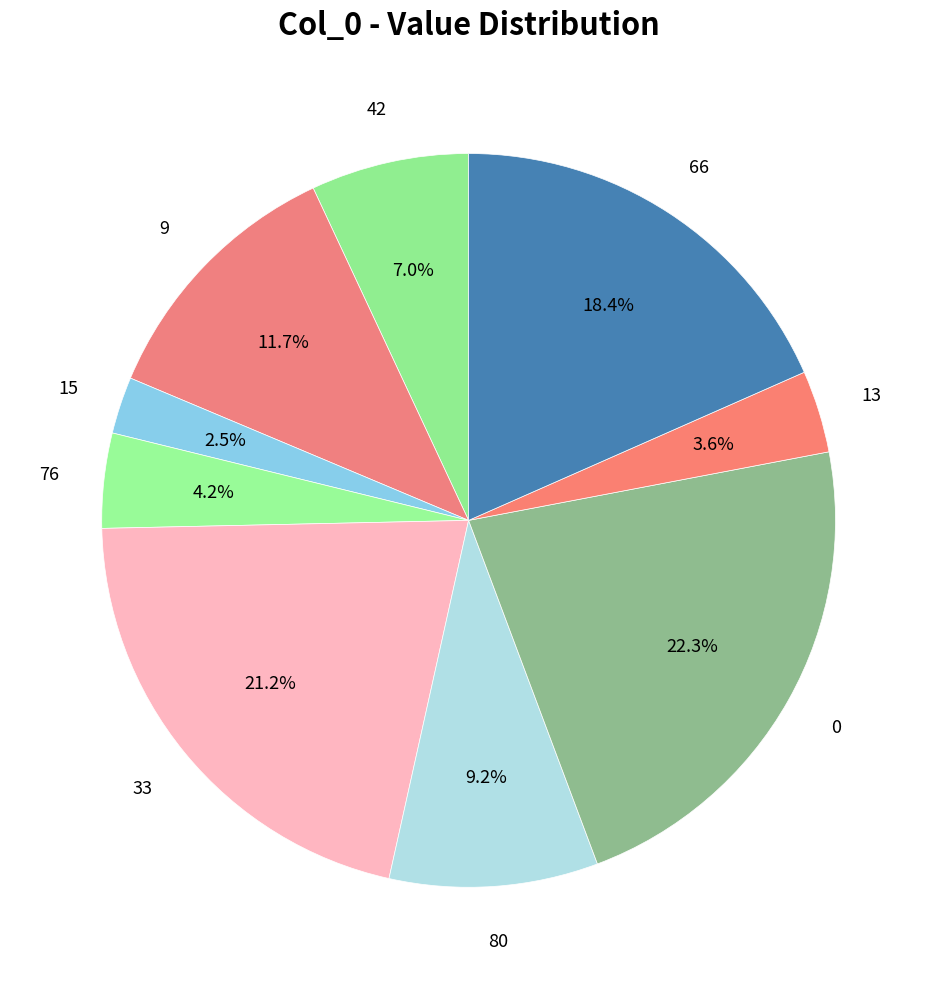

What percentage is the 0 slice, to the nearest percent?

22%